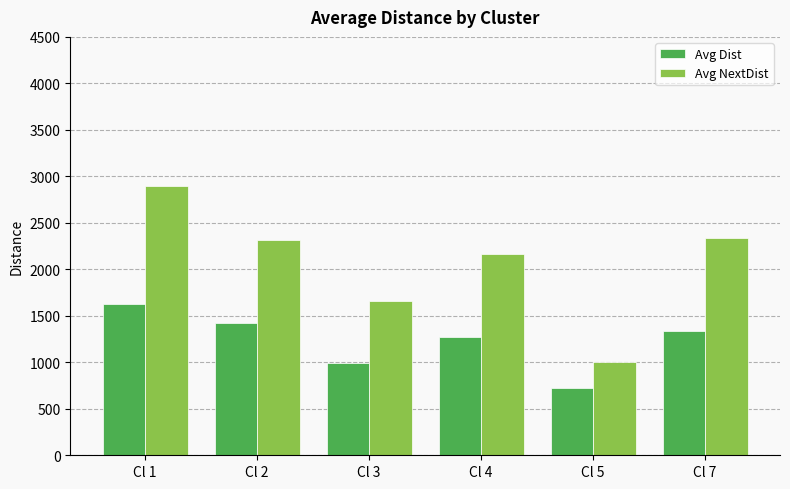

Which series has the largest range (max minus min)?

Avg NextDist